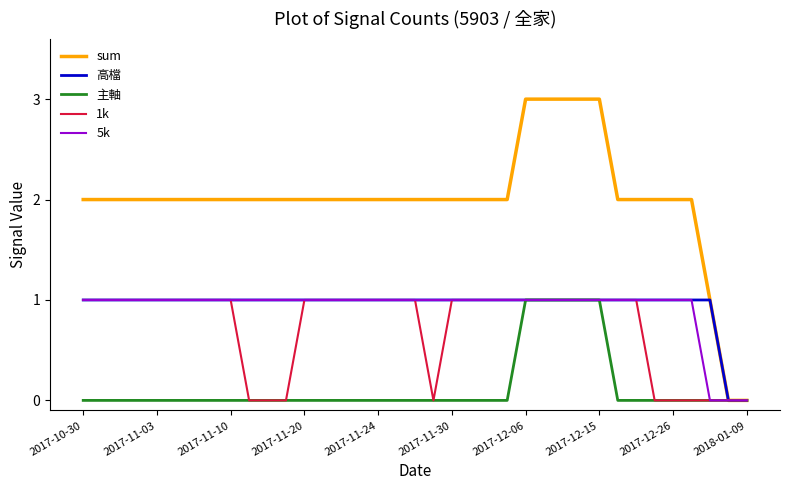

What is the greatest value displayed?

3